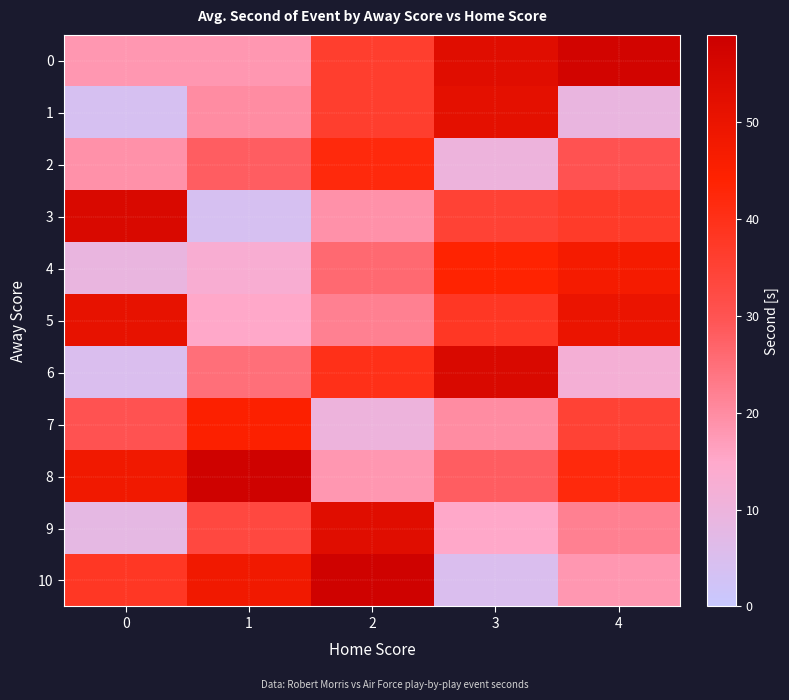

How many data points does each series have?

5